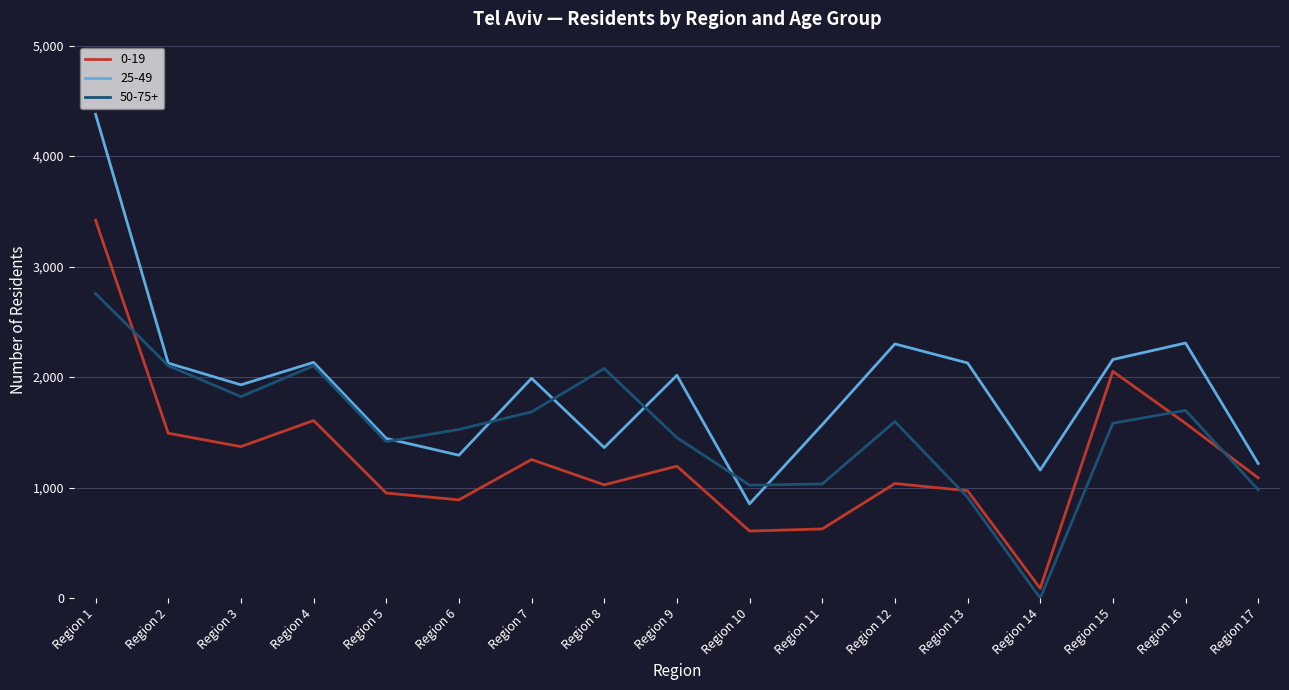

Which label corresponds to the largest value in the chart?

Region 1